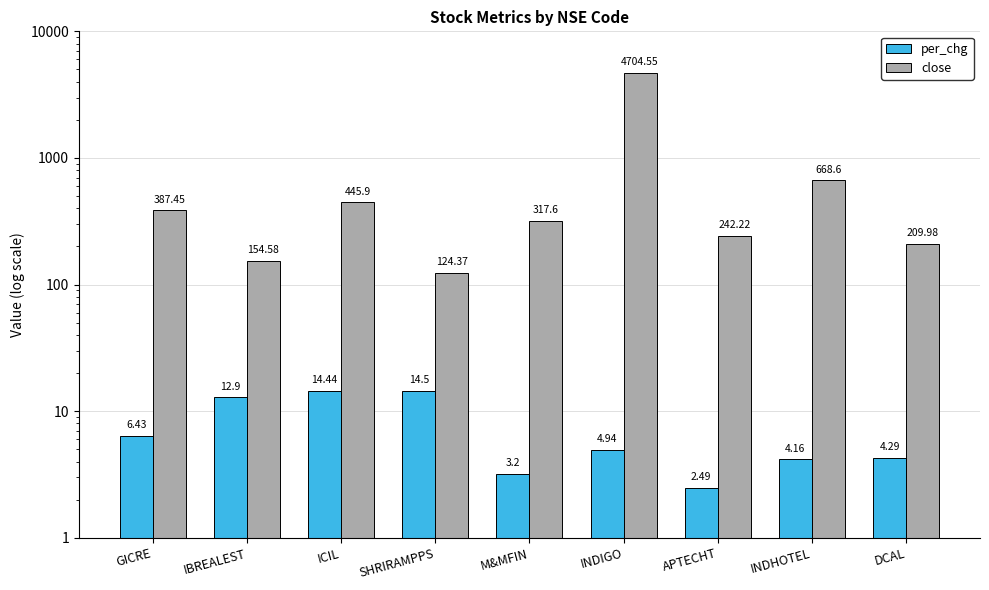

Are the bars grouped side by side (vs. stacked)?

Yes